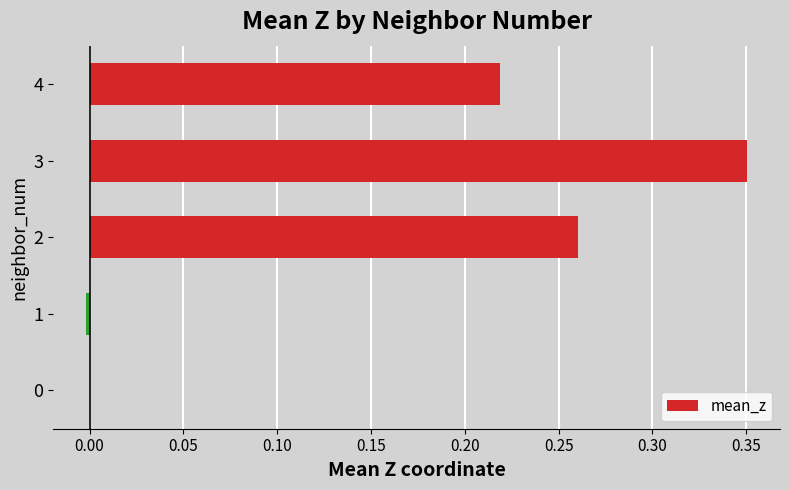

Which category has the highest value across all series?

3